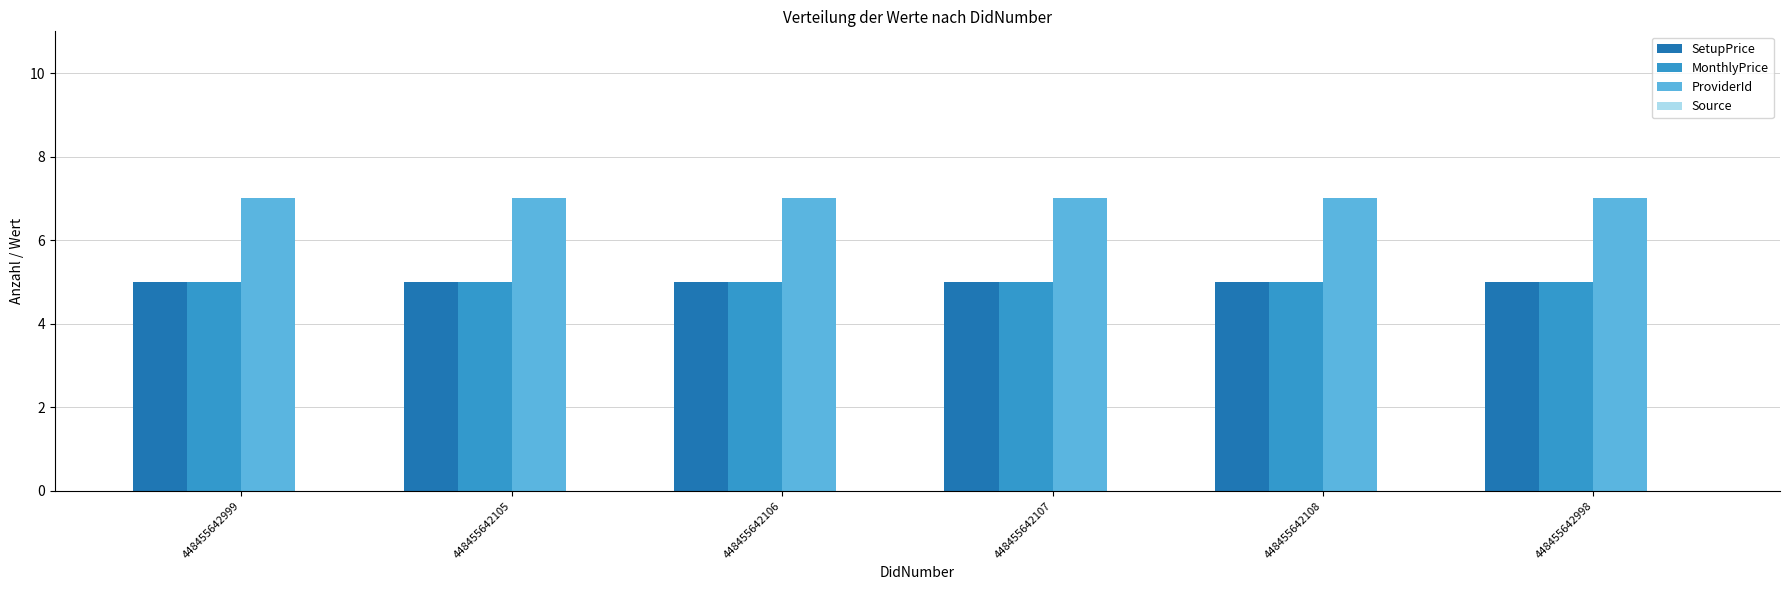

What is the highest value of the ProviderId series?

7